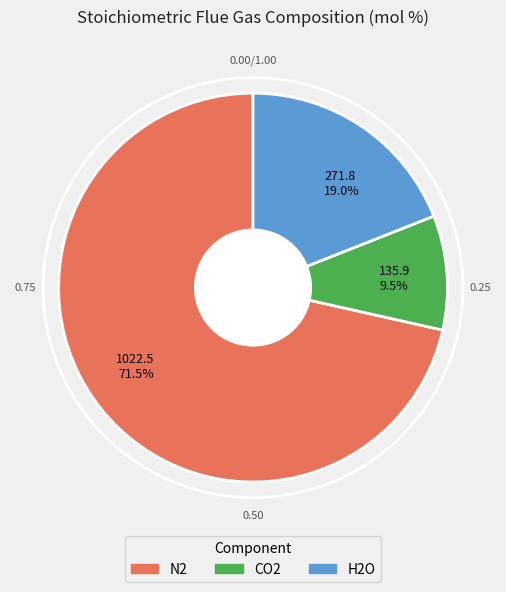

Between 1022.5 71.5% and 135.9 9.5%, which is larger?

1022.5 71.5%